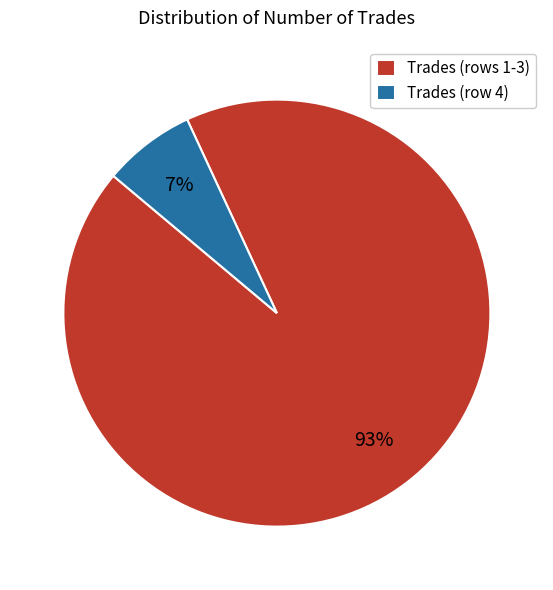

What is the ratio of the value at Trades (rows 1-3) to the value at Trades (row 4)?

13.3